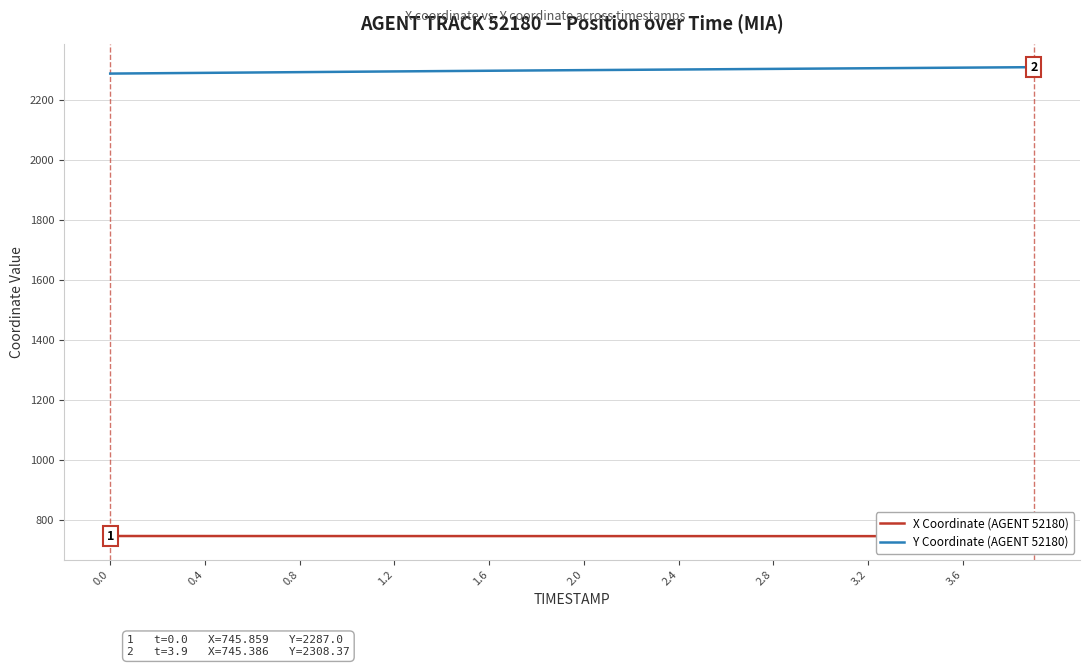

List the series in order of their overall mean, lowest first.

X Coordinate (AGENT 52180), Y Coordinate (AGENT 52180)